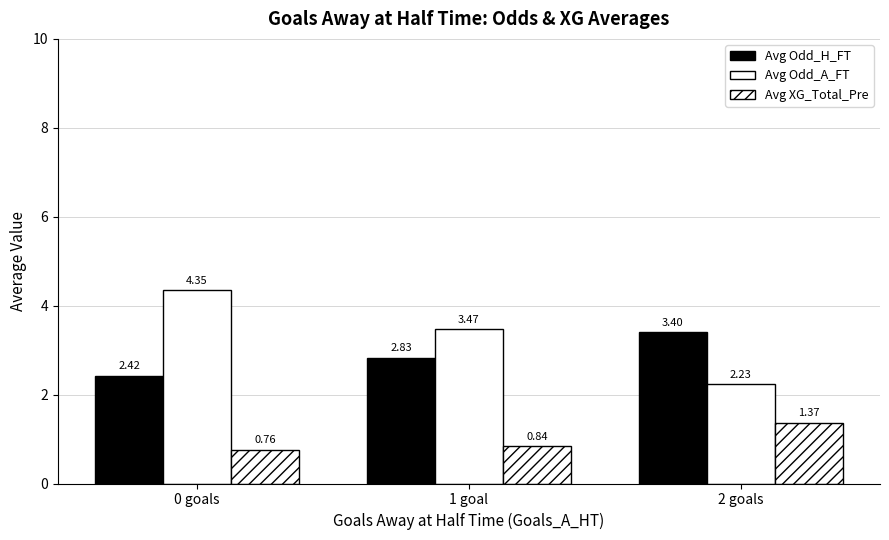

What is the total value across all series at 1 goal?

7.1